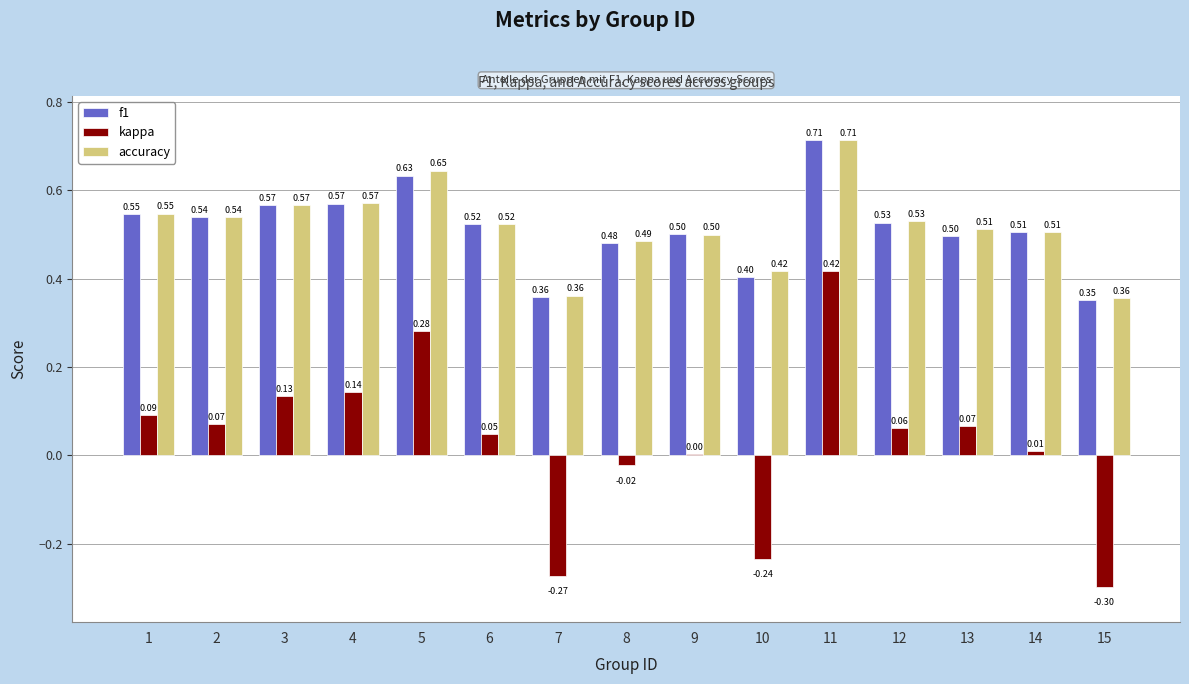

Between 6 and 14, which series saw the biggest shift?

kappa